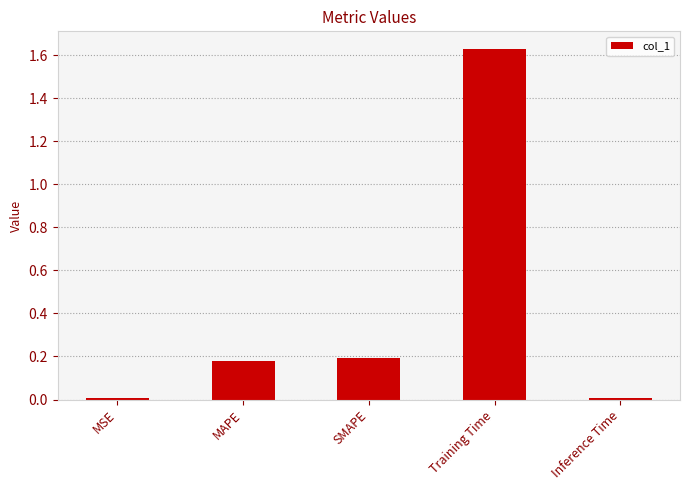

What is the average value?

0.4